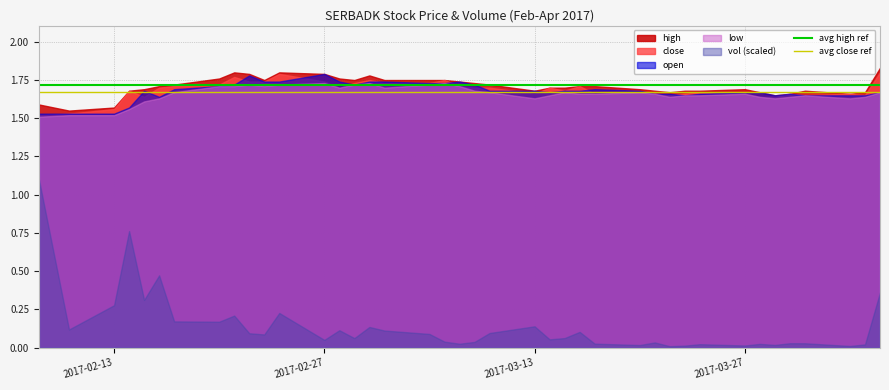

True or false: avg close ref and avg high ref cross at least once.

False